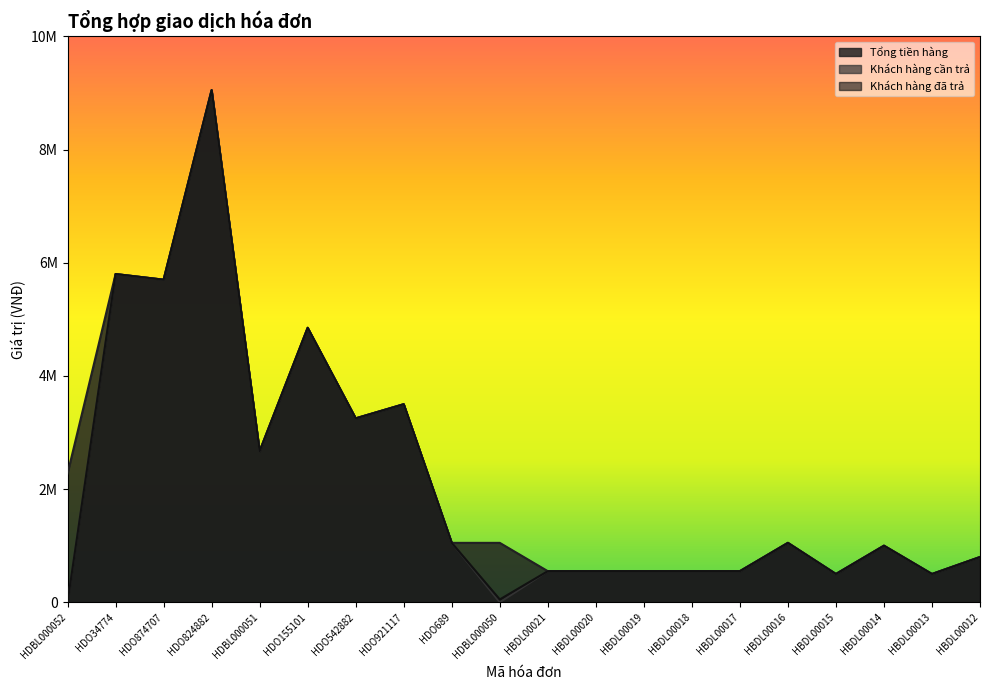

What is the label of the 17th point from the right?

HDO824882